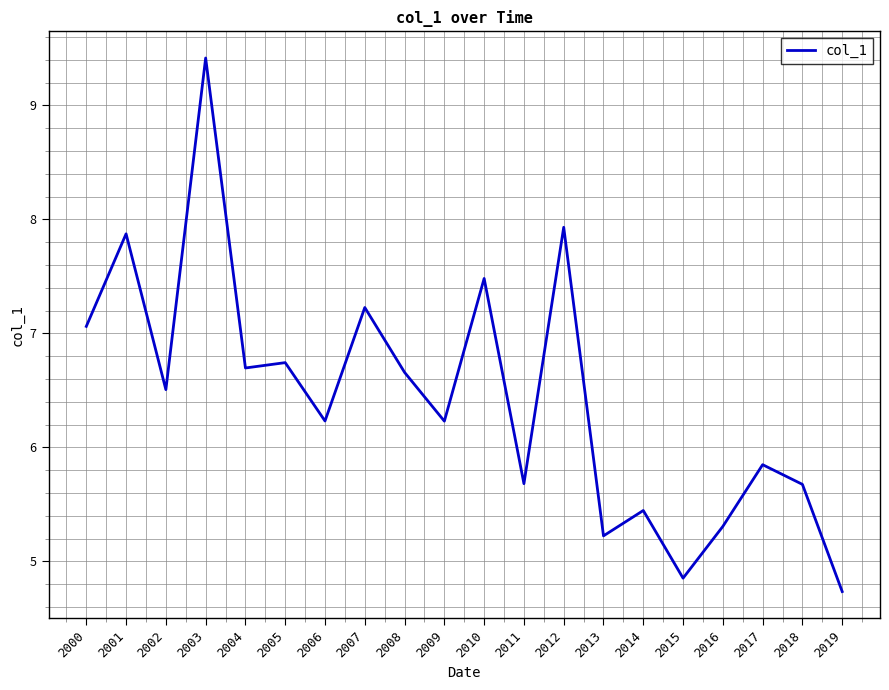

How many series are shown in this chart?

1